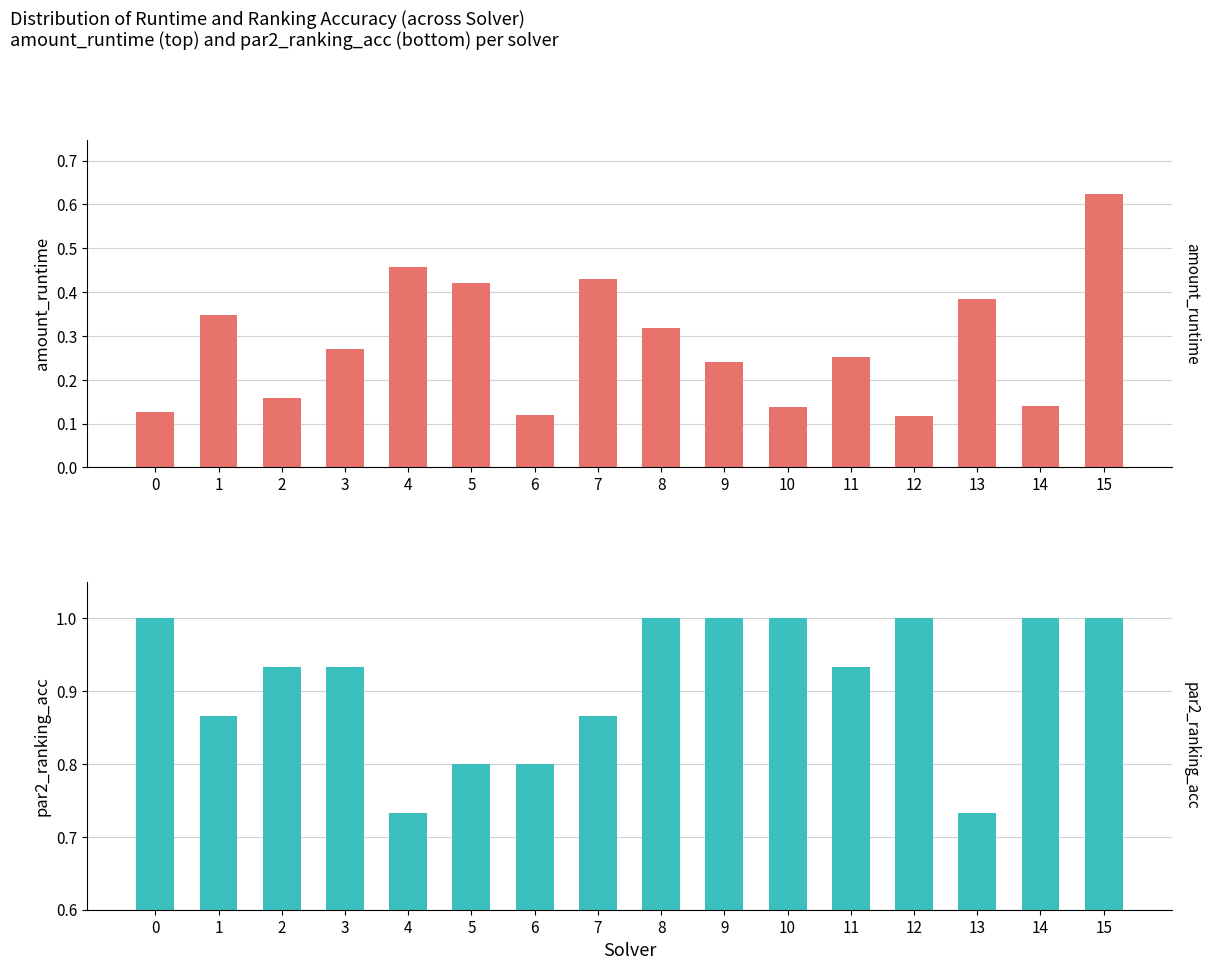

How many categories are shown in the chart?

16